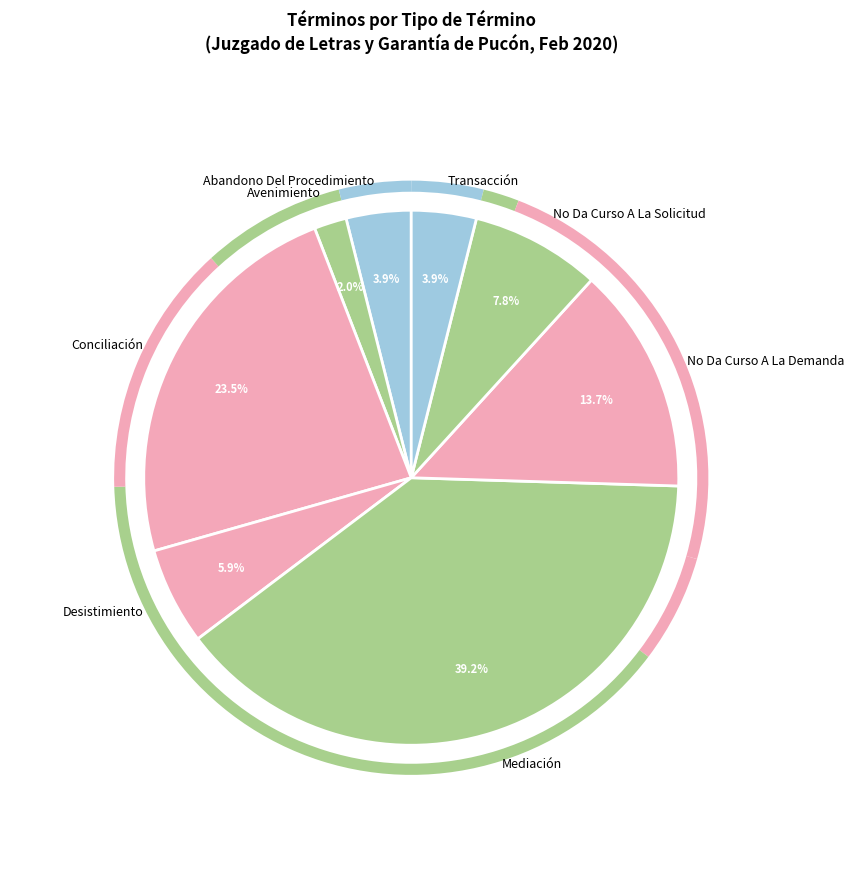

Does No Da Curso A La Demanda represent more than half of the total?

No